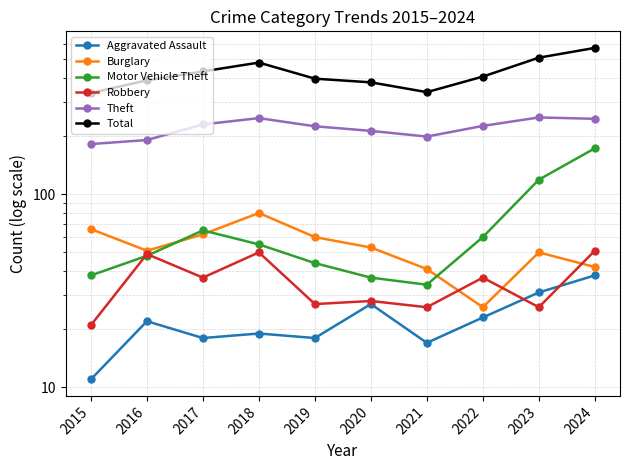

What is the total value across all series at 2020?

738